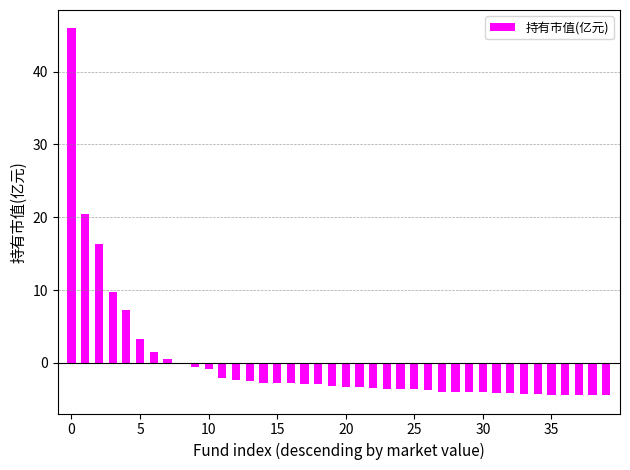

What is the maximum value shown in the chart?

45.9